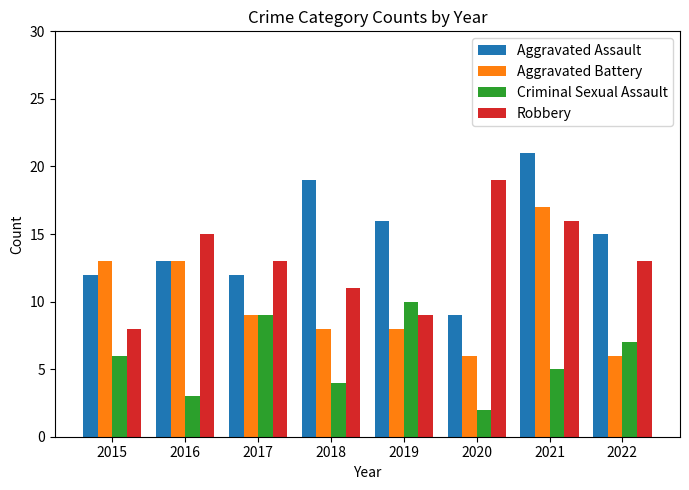

What is the average value of the Aggravated Assault series?

15